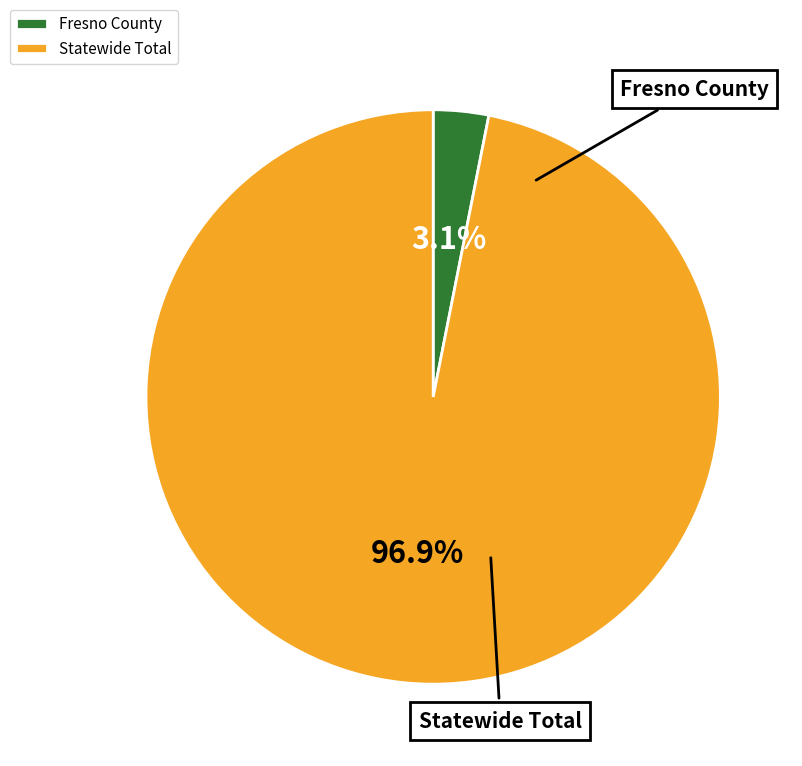

How much of the chart is everything except Fresno County?

96.9%